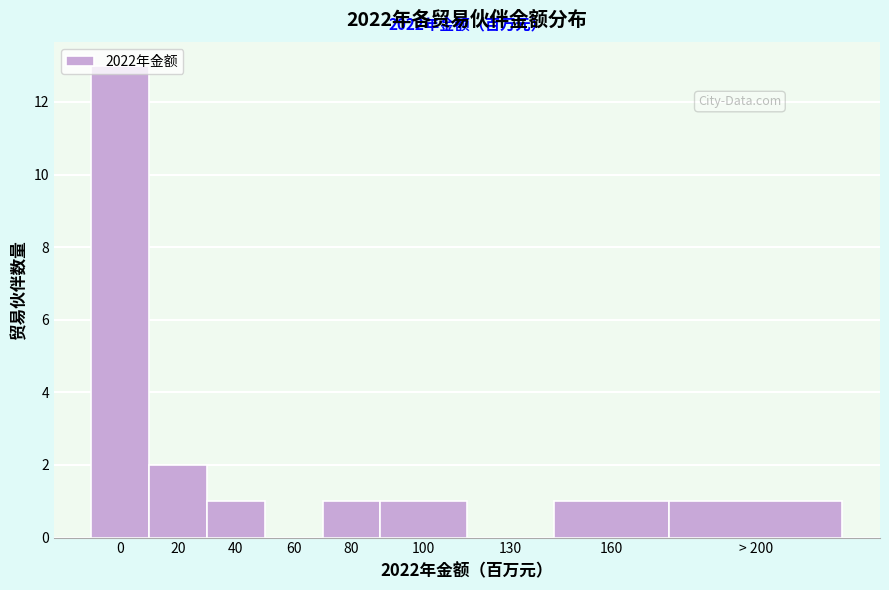

Which has a higher value, 20 or 40?

20